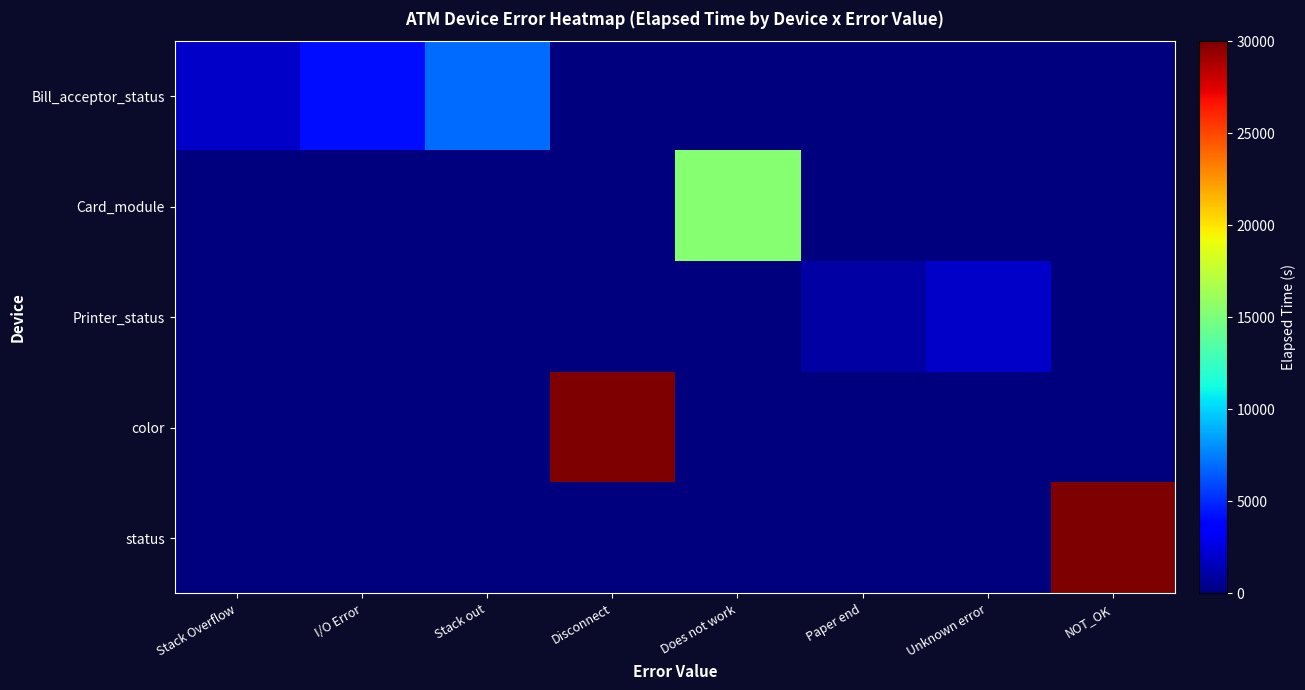

True or false: Bill_acceptor_status has a value of 4214 at I/O Error.

True